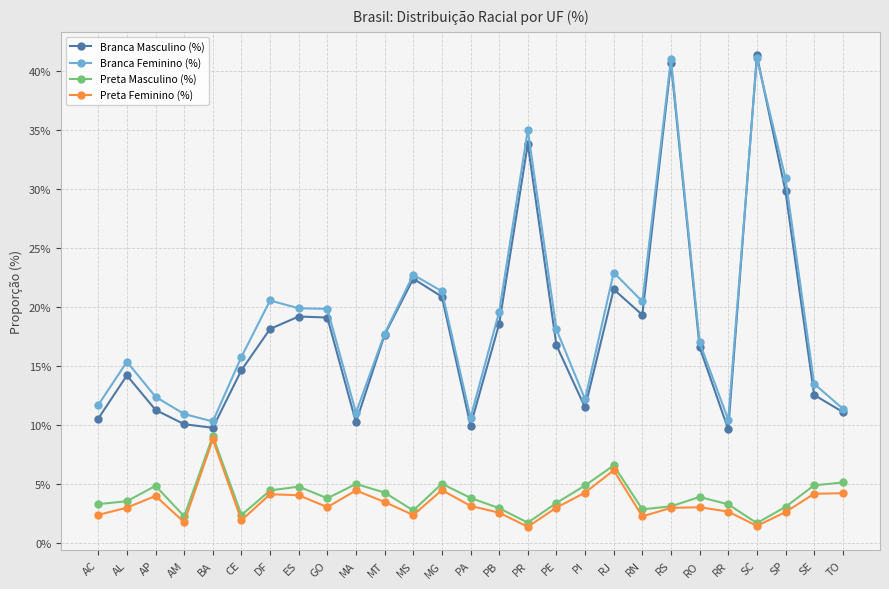

Is this an area chart (filled region under the line)?

No